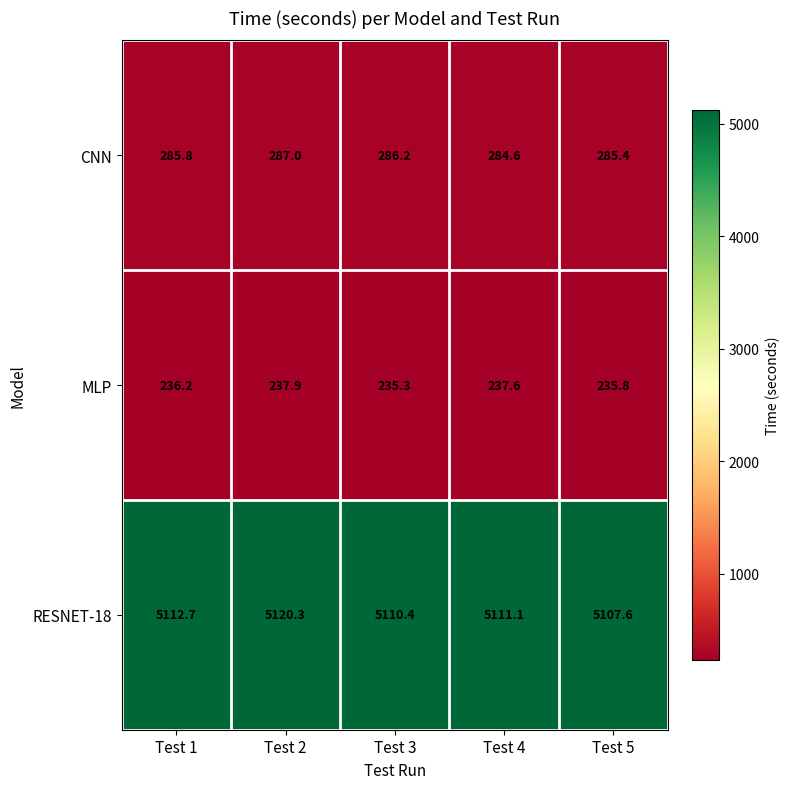

The value of CNN at Test 5 is 134.7. True or false?

False